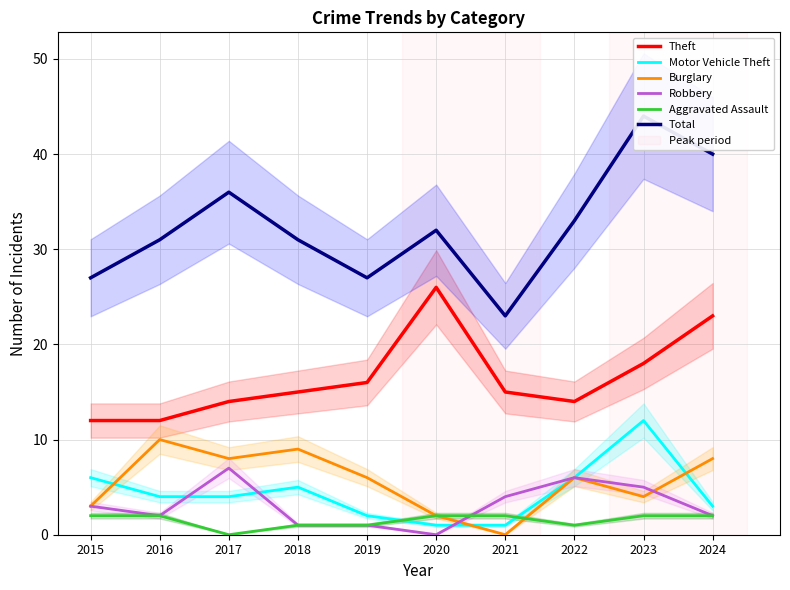

What is the maximum value for Burglary?

10